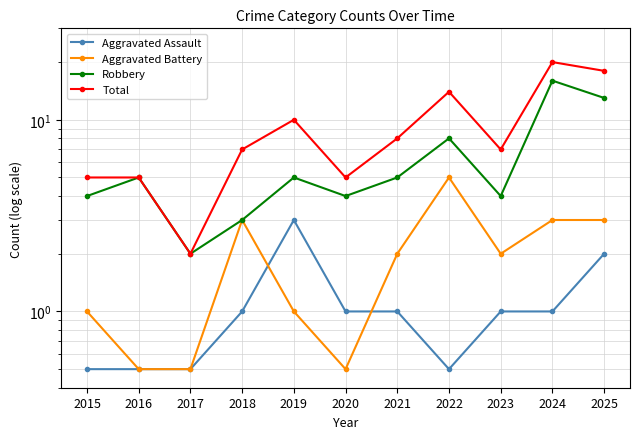

Does the chart display data point markers on the line(s)?

Yes